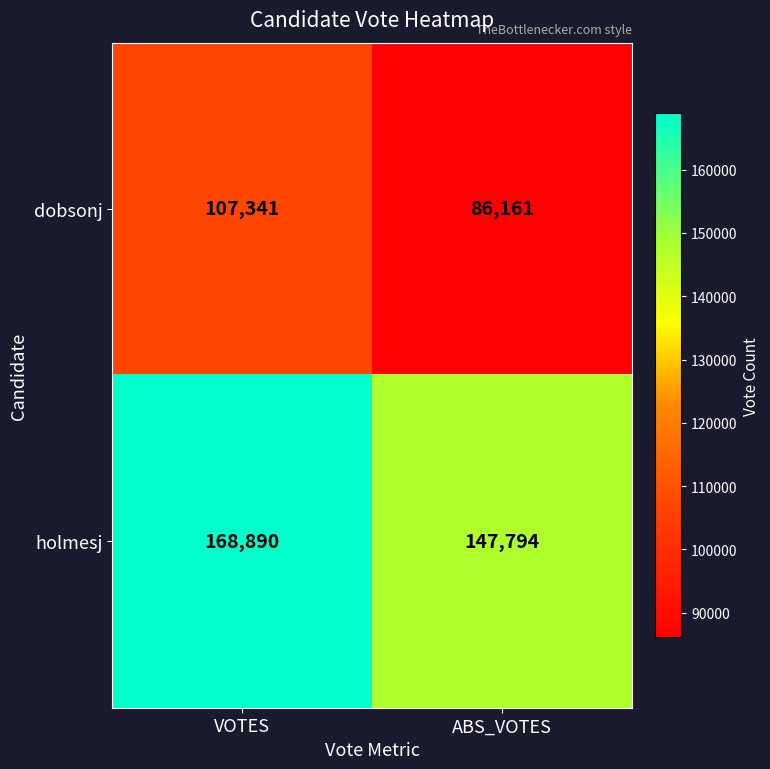

Is the value of holmesj at ABS_VOTES greater than the value of dobsonj at VOTES?

Yes